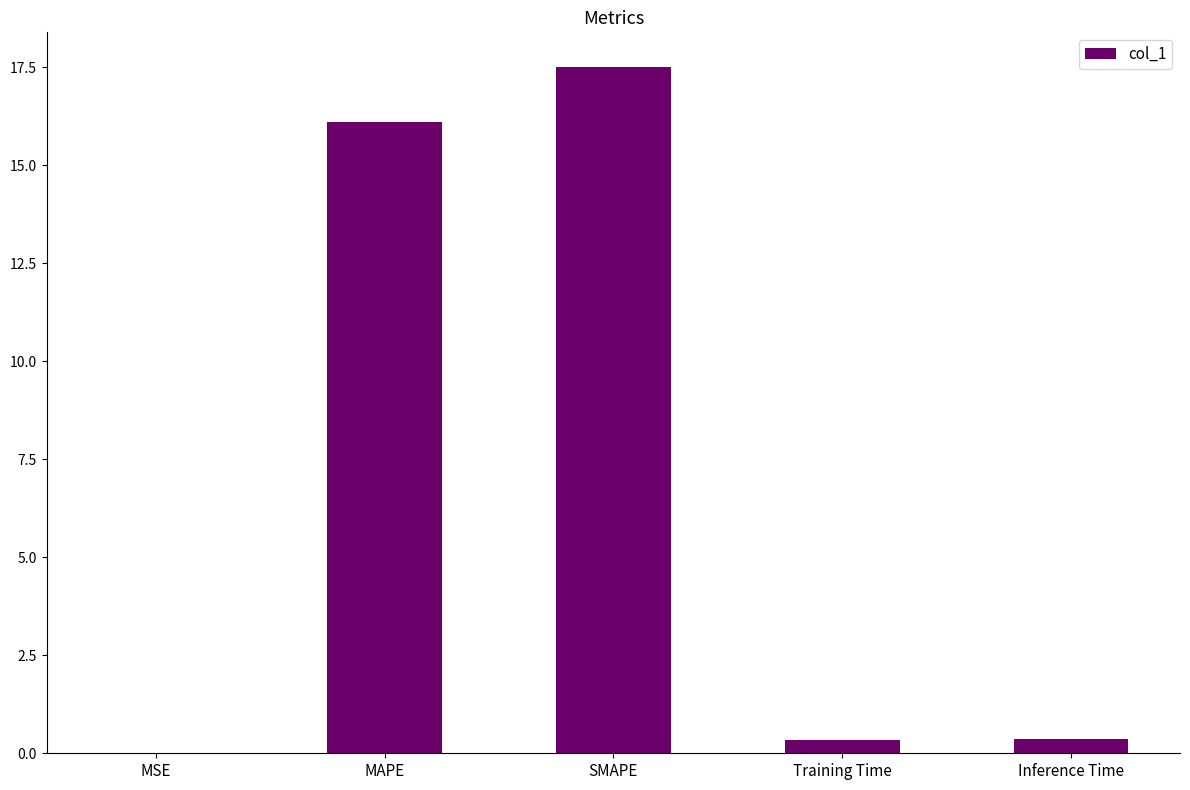

What is the maximum value shown in the chart?

17.5